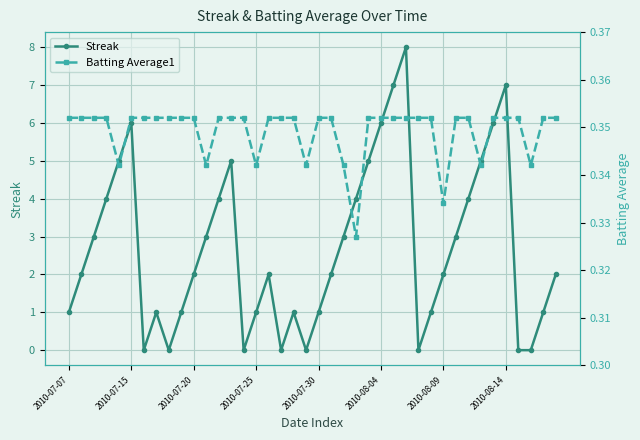

What position from the left is 33?

34